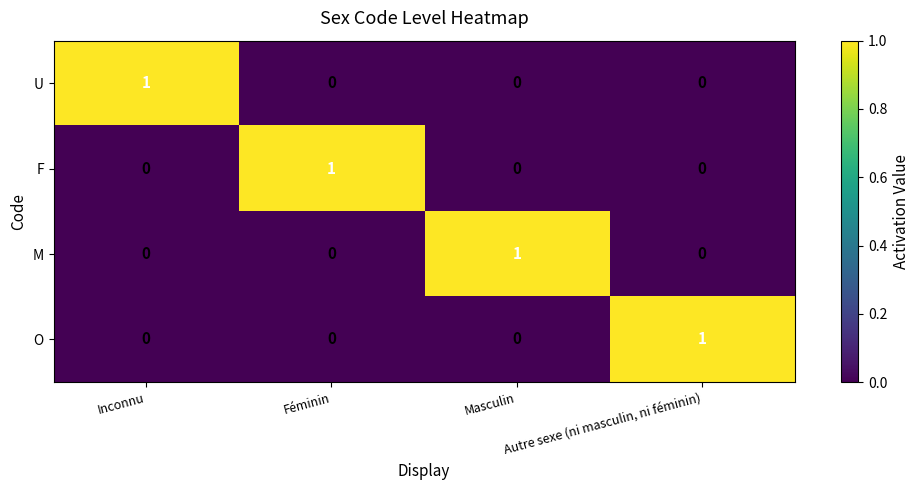

The O series shows 1 at Autre sexe (ni masculin, ni féminin). True or false?

True